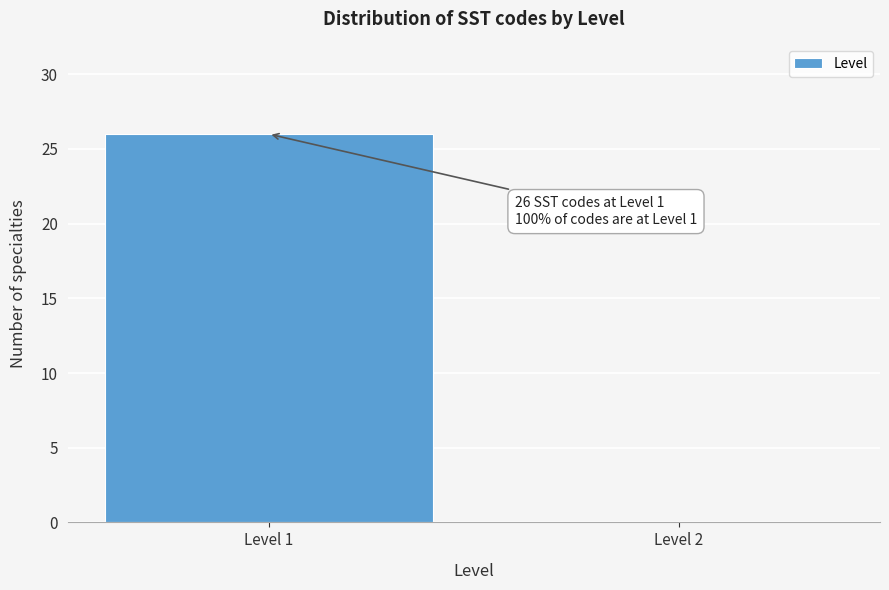

Reading left to right, what are all the values shown in this chart?

Level 1=26	Level 2=0